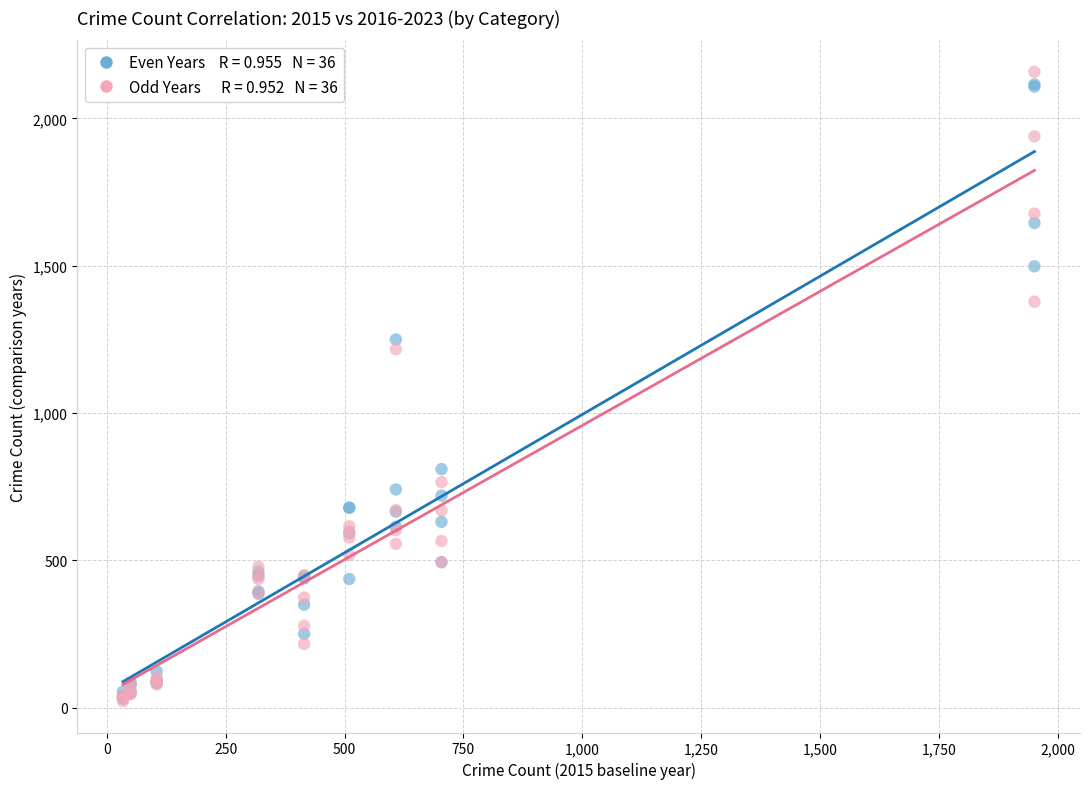

Across all series, what Y value is closest to 1090?

1217